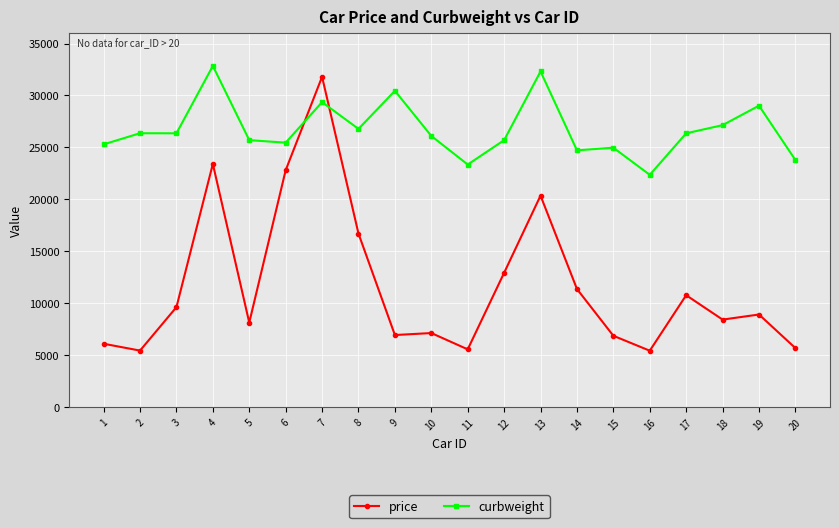

What are all the series names shown in the legend?

price, curbweight